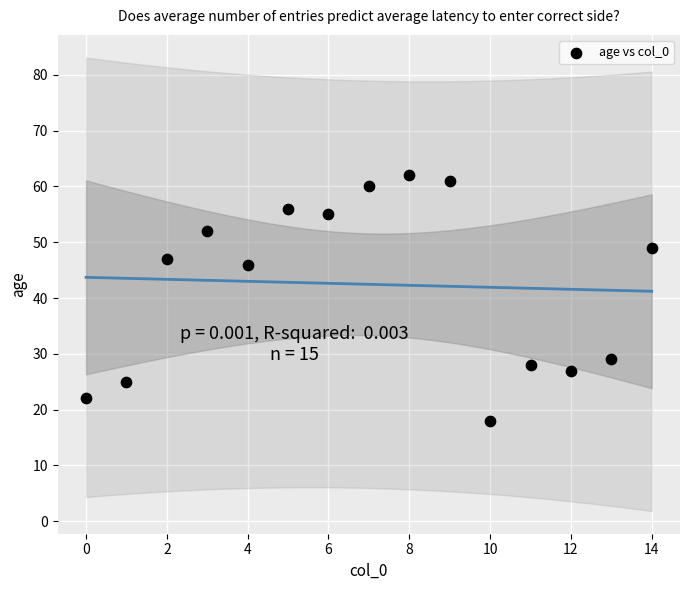

What Y value in the scatter plot is closest to 40?

46